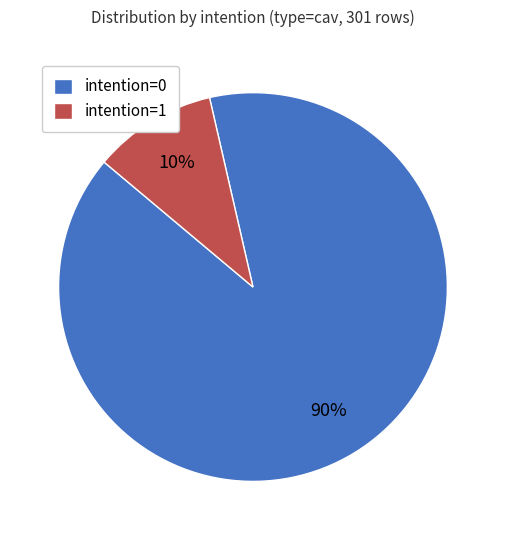

To the nearest percent, what is the average slice percentage?

50%